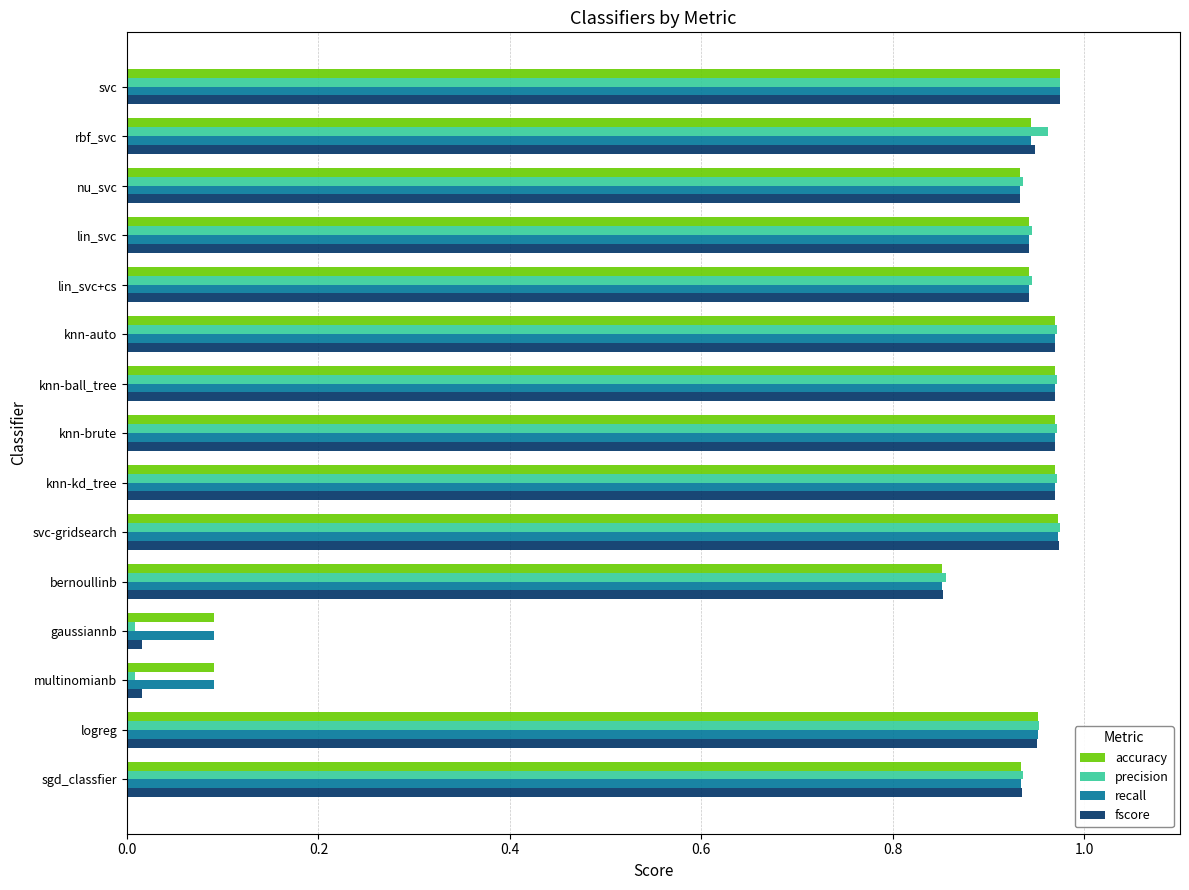

Is it true that precision equals 1.7 at knn-brute?

False